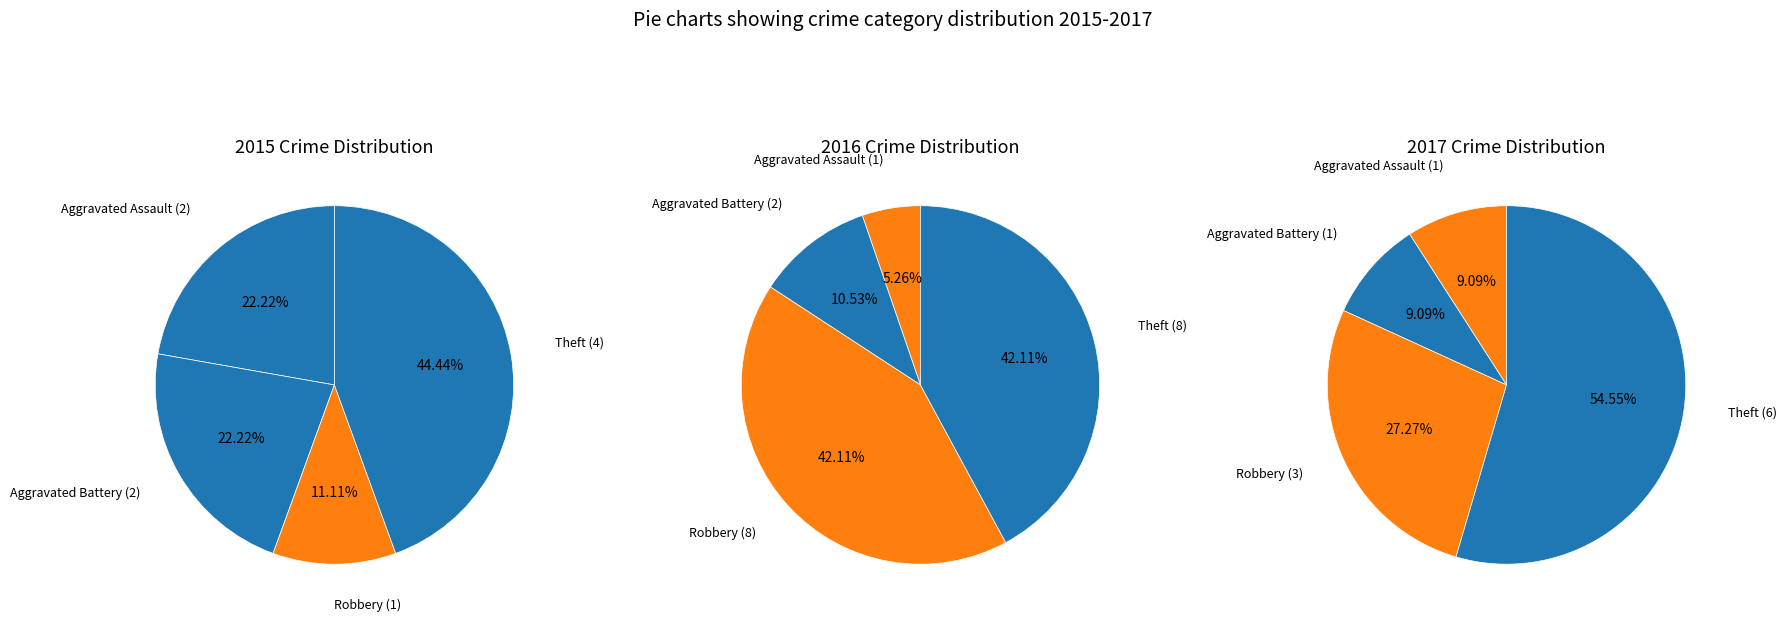

Count the number of slices in the pie.

4